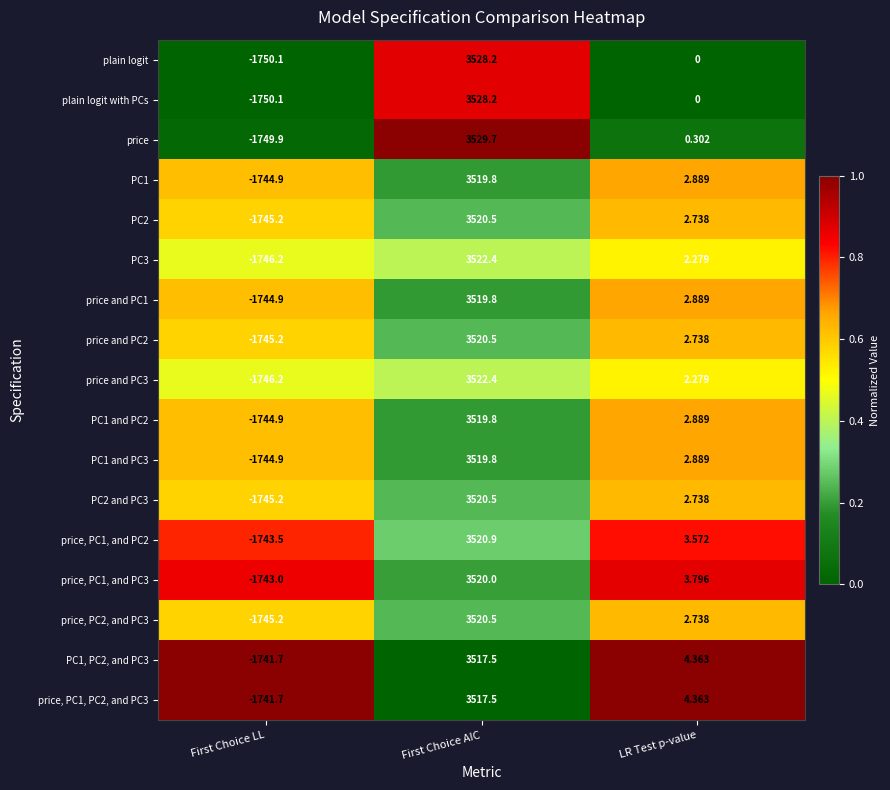

Which category has the highest value in the price, PC1, PC2, and PC3 series?

First Choice AIC